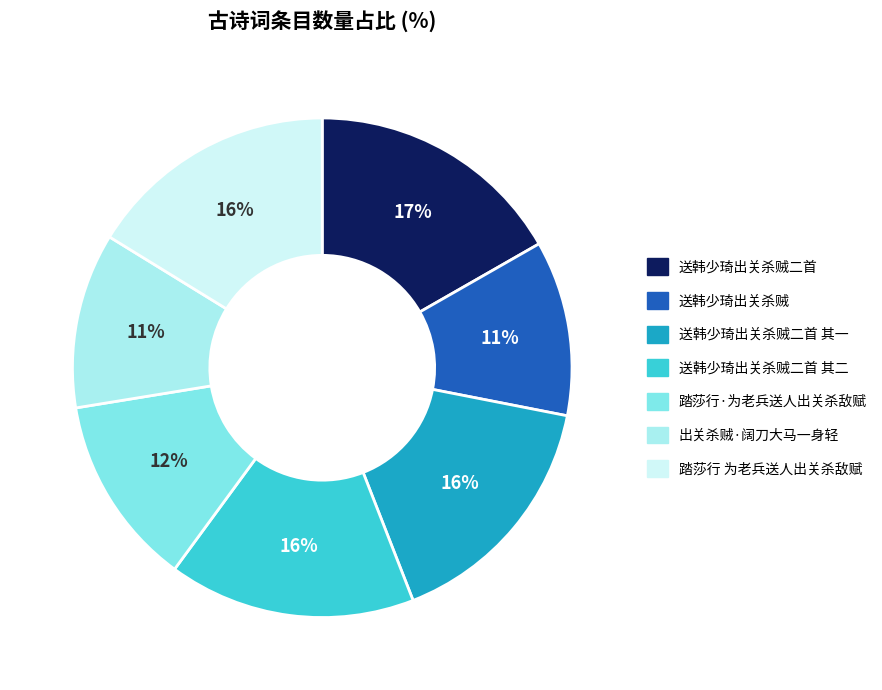

To the nearest percent, what is the average slice percentage?

14%